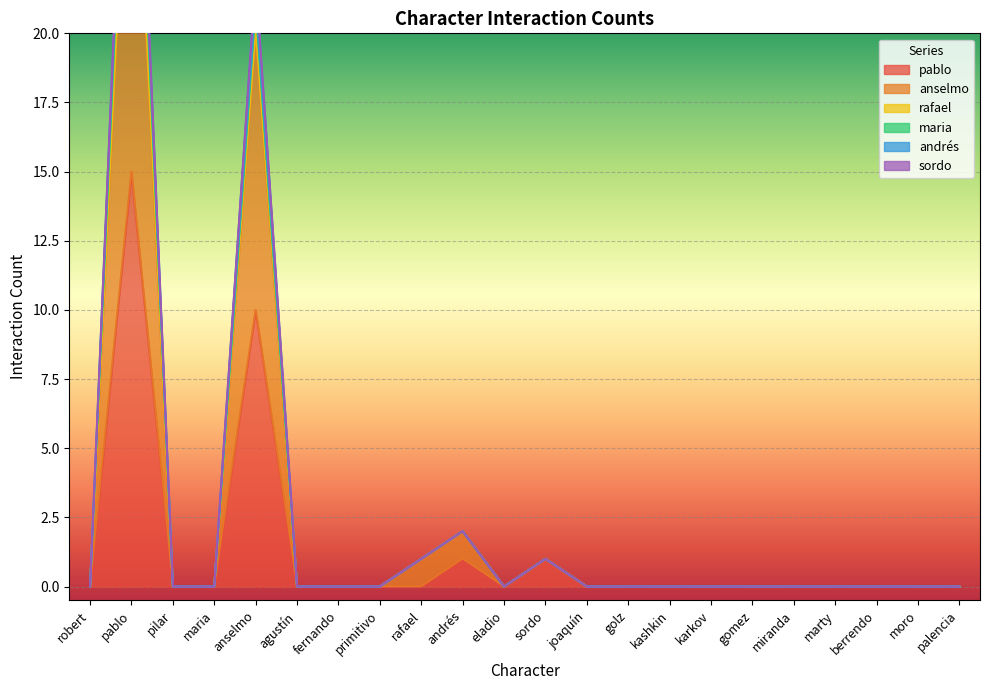

Where is pablo nearest to the value 7?

anselmo